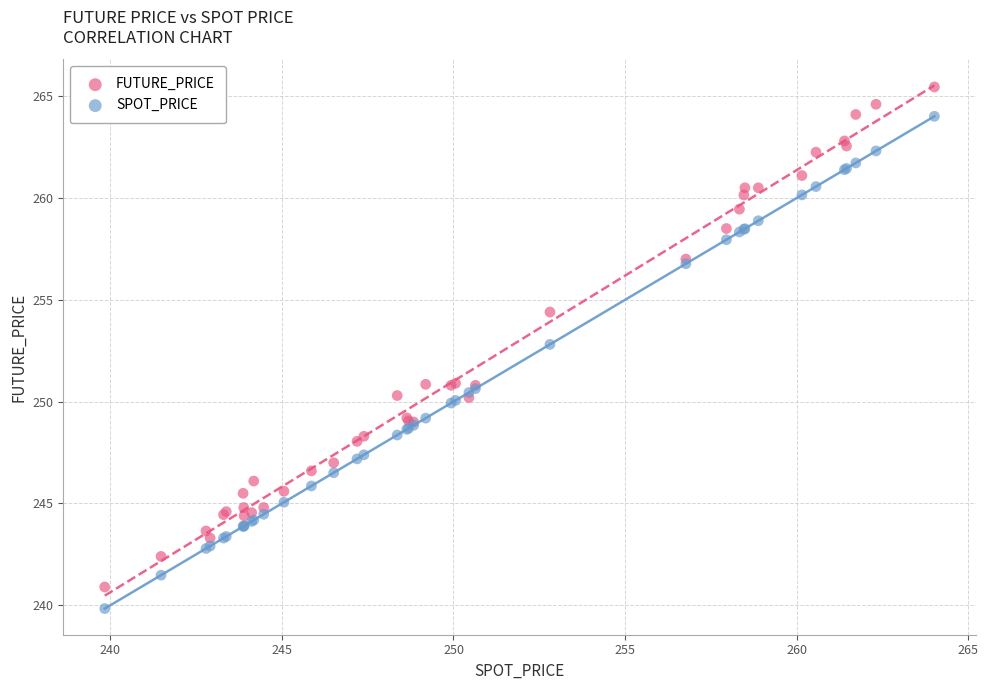

What is the X range (max minus min) for the scatter plot?

24.2